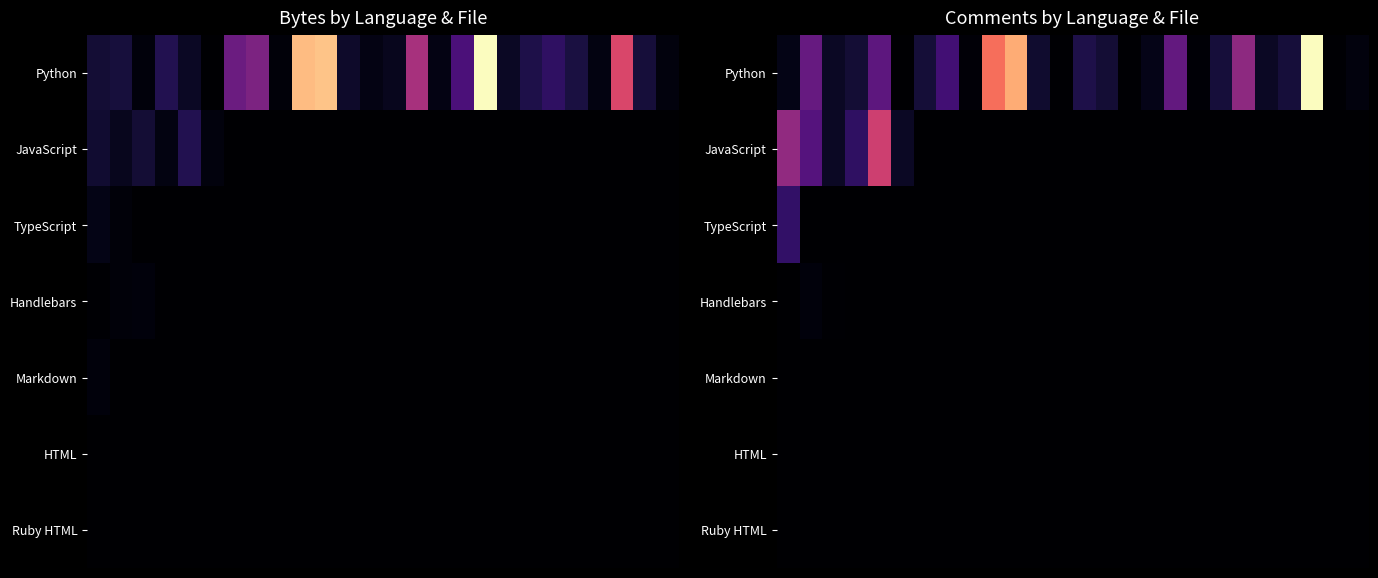

At which category does the chart reach its peak across all series?

23